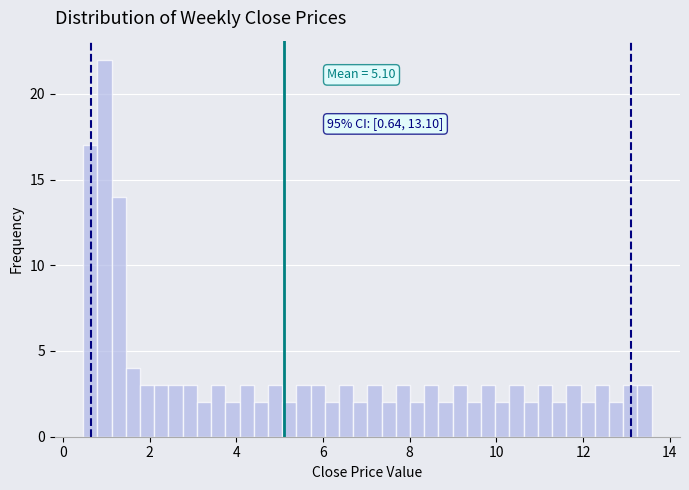

Read against the x-axis, roughly where is the centre of the tallest bar?

1.0